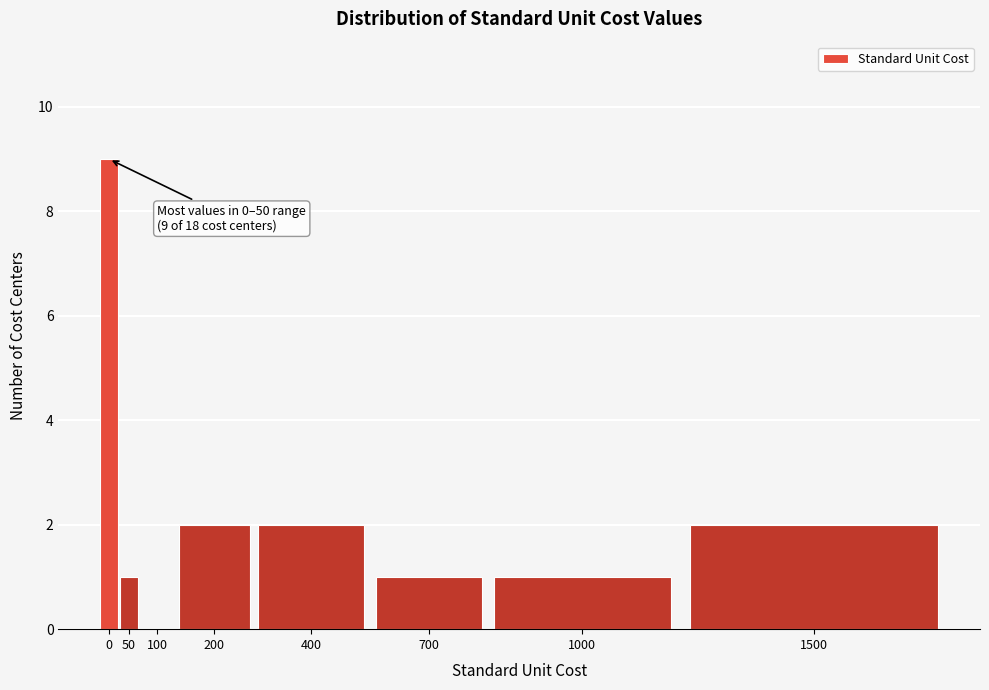

Reading left to right, what are all the values shown in this chart?

0=9	50=1	100=0	200=2	400=2	700=1	1000=1	1500=2